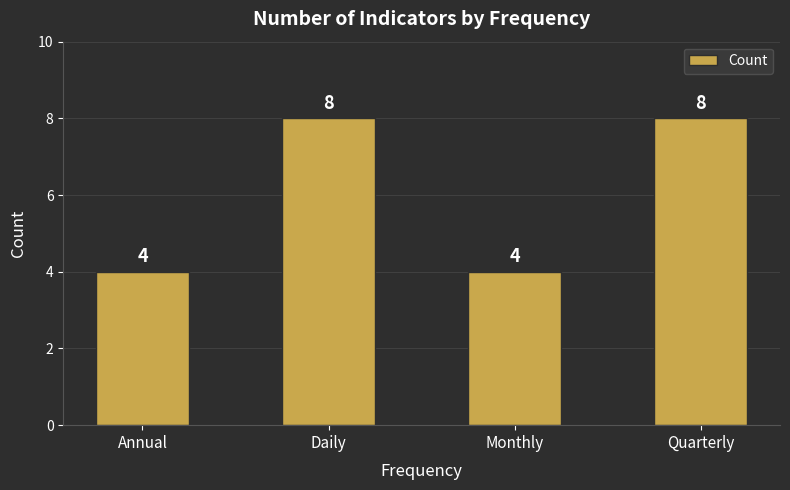

What is the label of the 1st bar from the right?

Quarterly